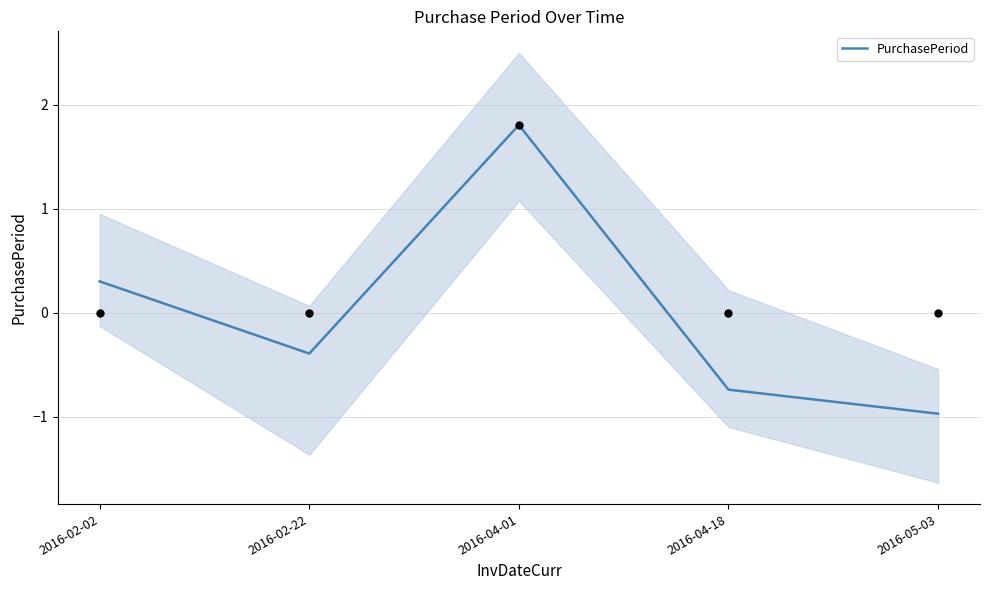

What is the change in value from 2016-04-01 to 2016-04-18?

-2.5